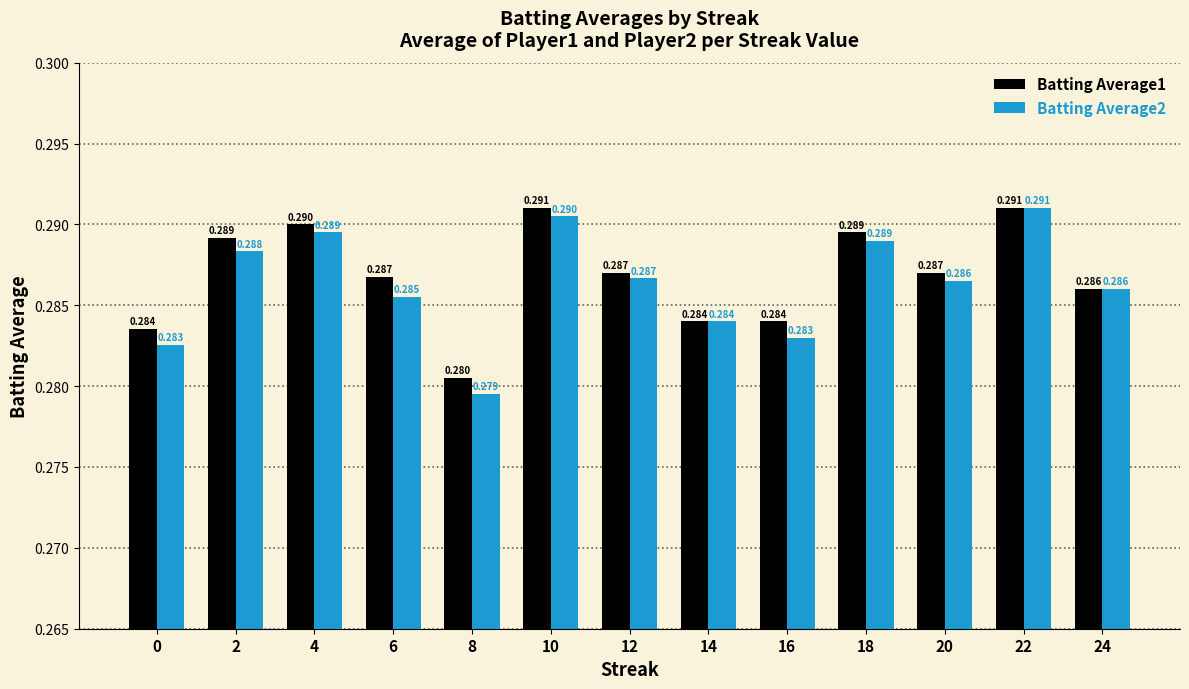

Is it true that Batting Average2 equals 0.1 at 12?

False